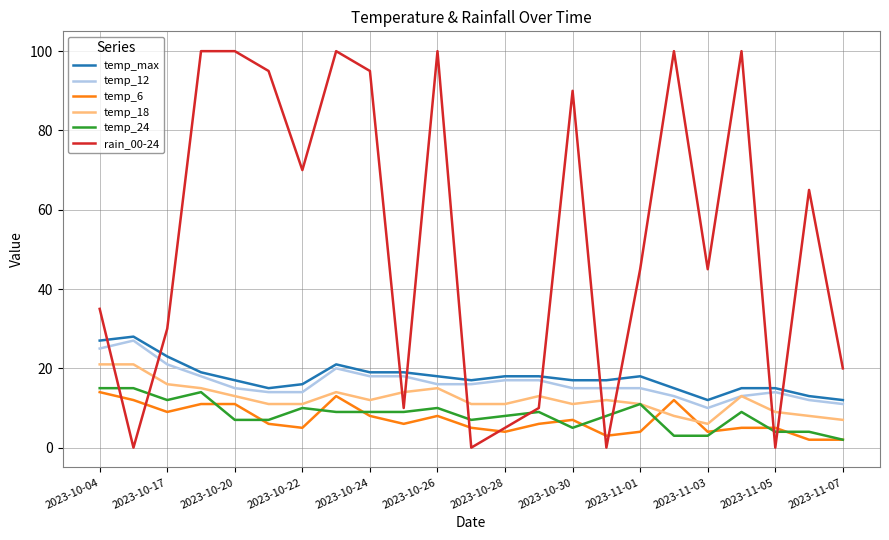

True or false: temp_24 and temp_max intersect in this chart.

False